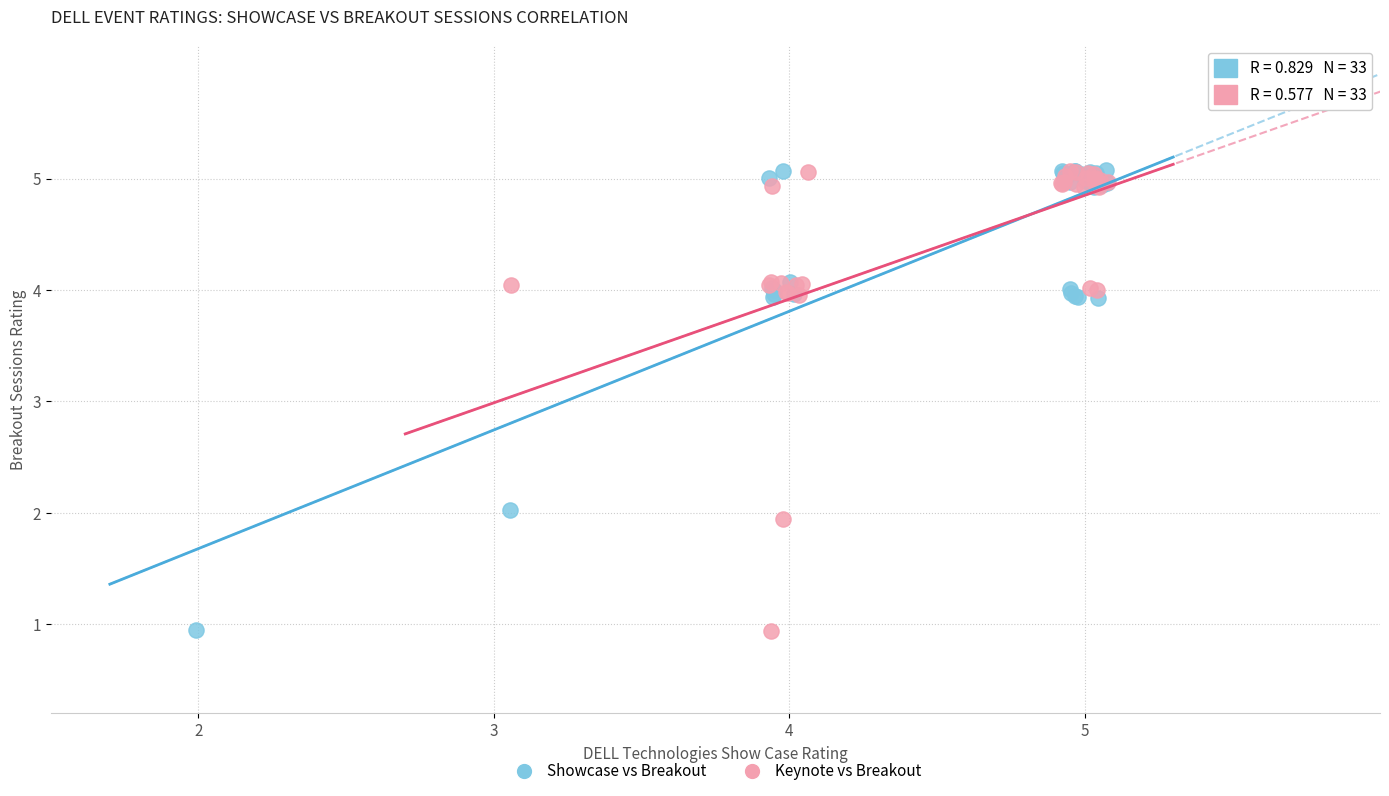

What are all the series names shown in the legend?

Showcase vs Breakout, Keynote vs Breakout